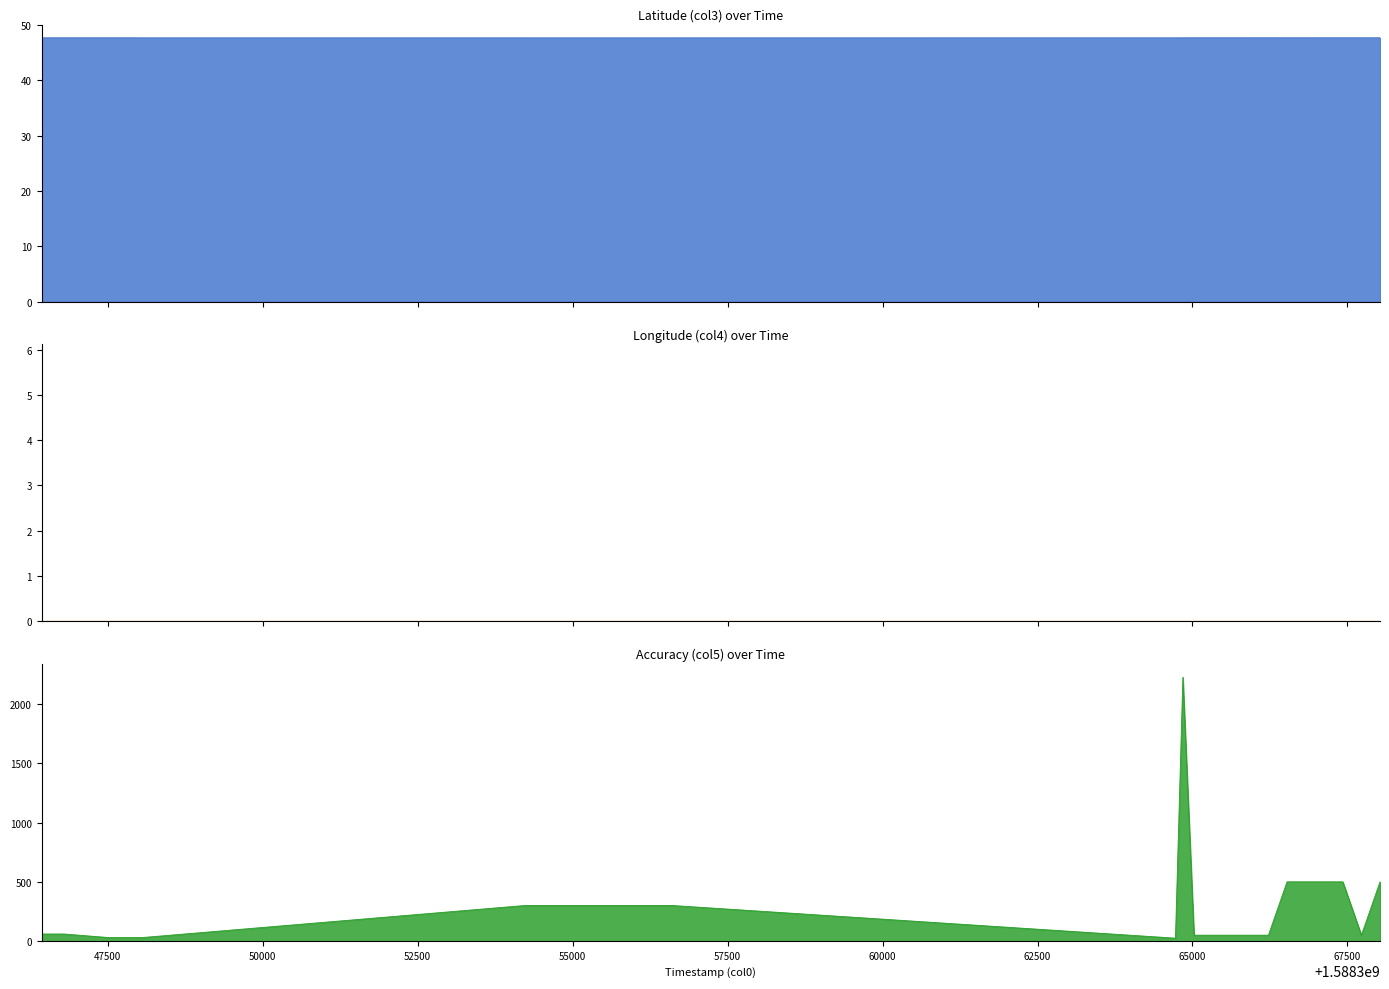

How many series are shown in this chart?

3